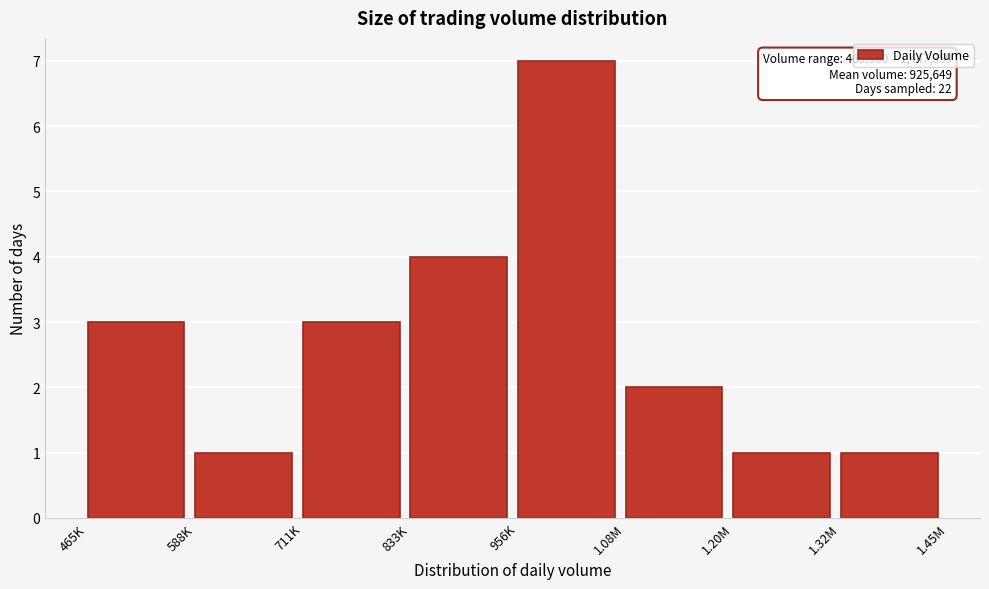

Reading left to right, transcribe all the data shown in this chart.

465K=3	588K=1	711K=3	833K=4	956K=7	1.08M=2	1.20M=1	1.32M=1